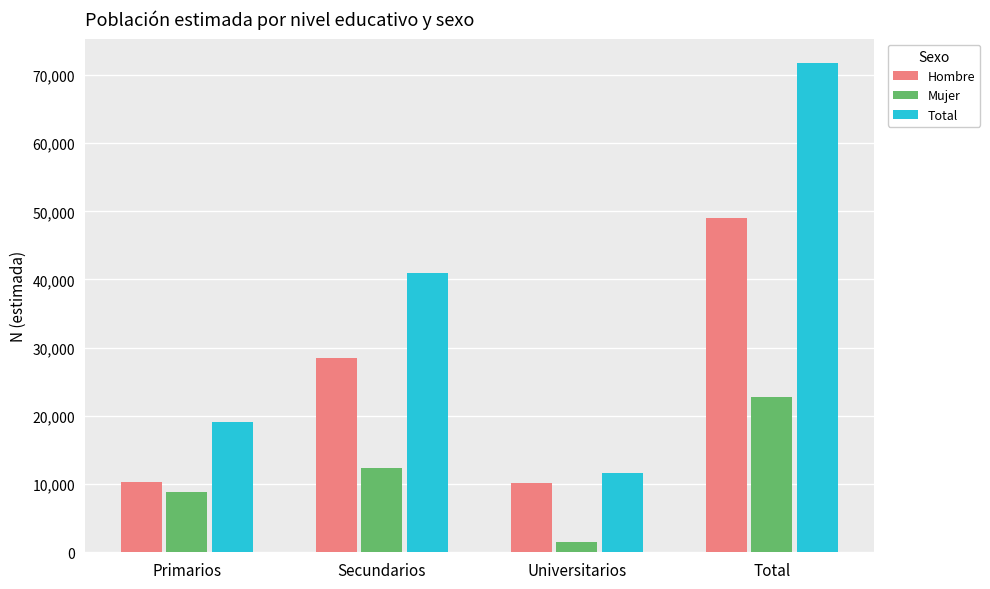

What is the value of the Total bar at the 3rd from the left?

11679